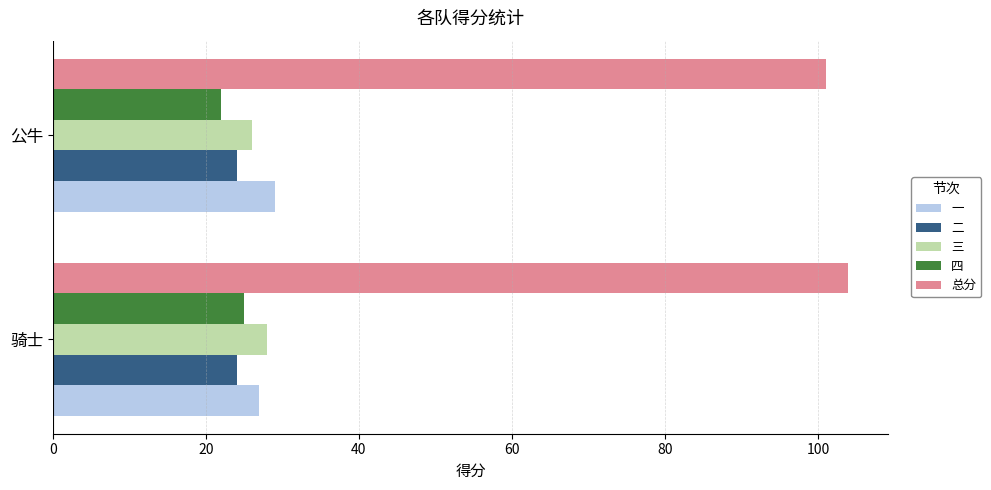

At how many categories does at least one series exceed 38?

2